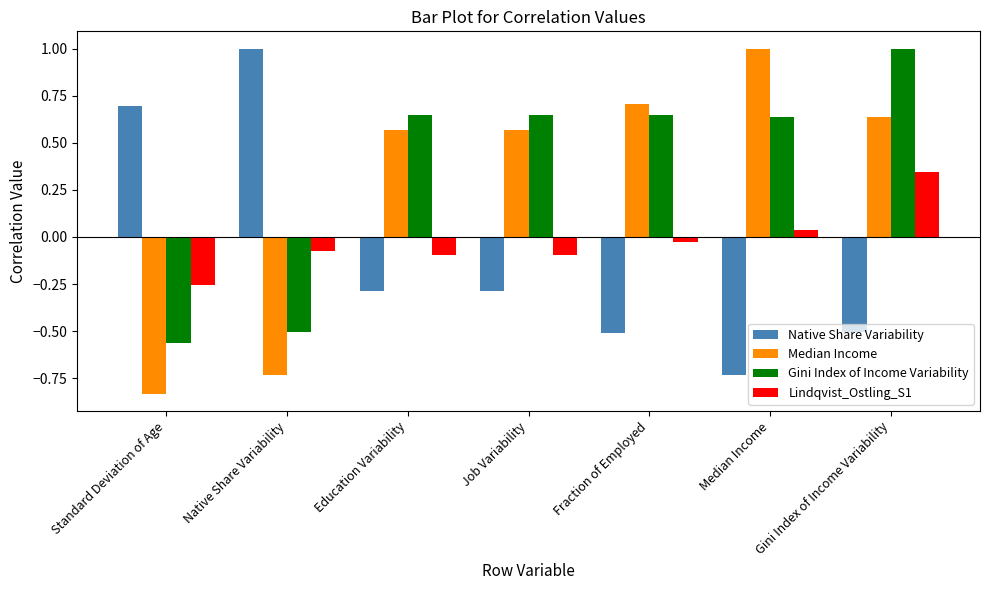

What position from the right is Fraction of Employed?

3